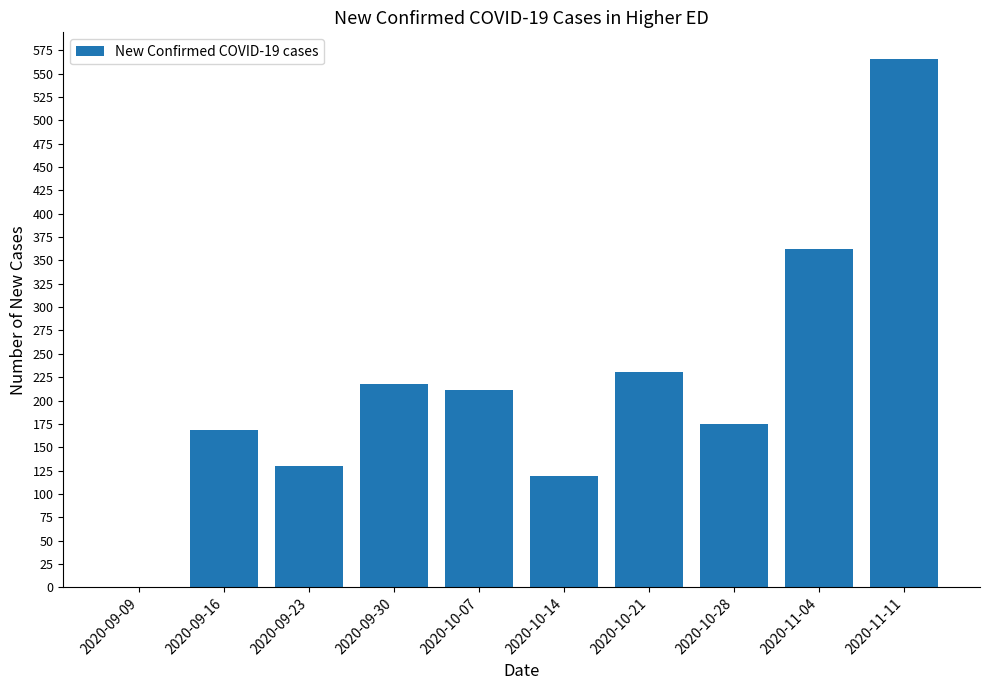

What is the sum of all values?

2180